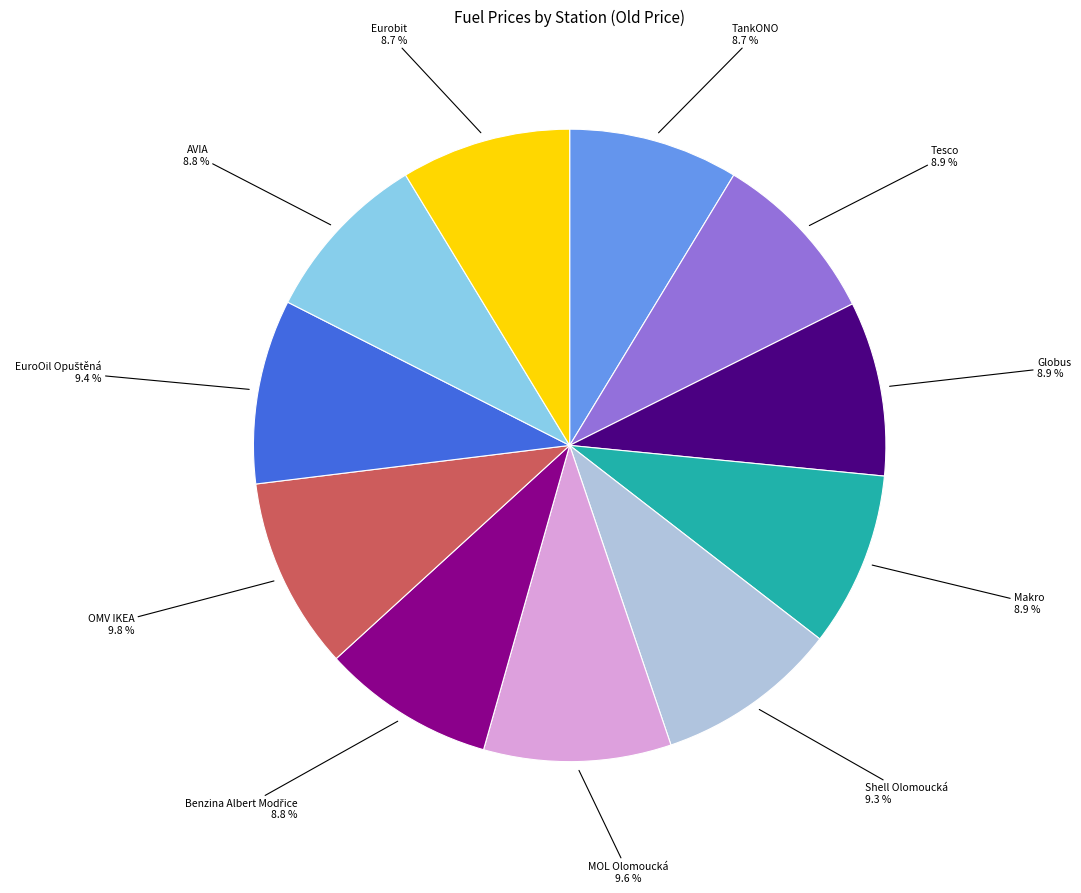

To the nearest percent, what is the difference between the largest and smallest slice percentages?

1%